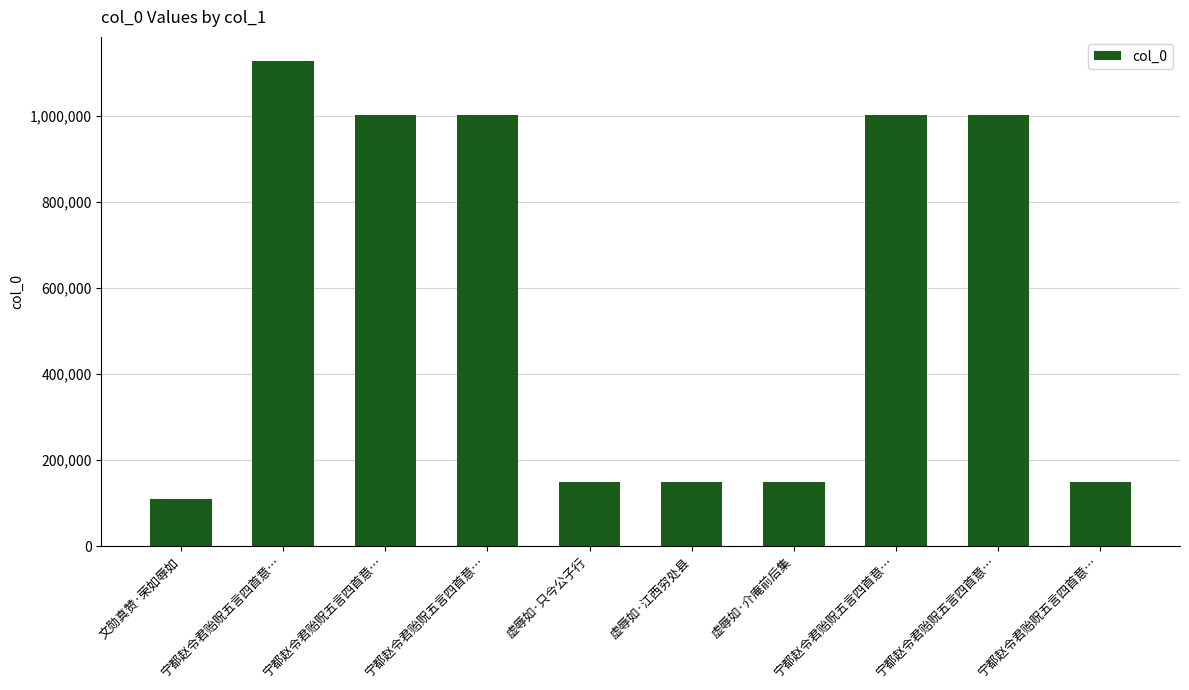

What is the sum of all values?

5837061